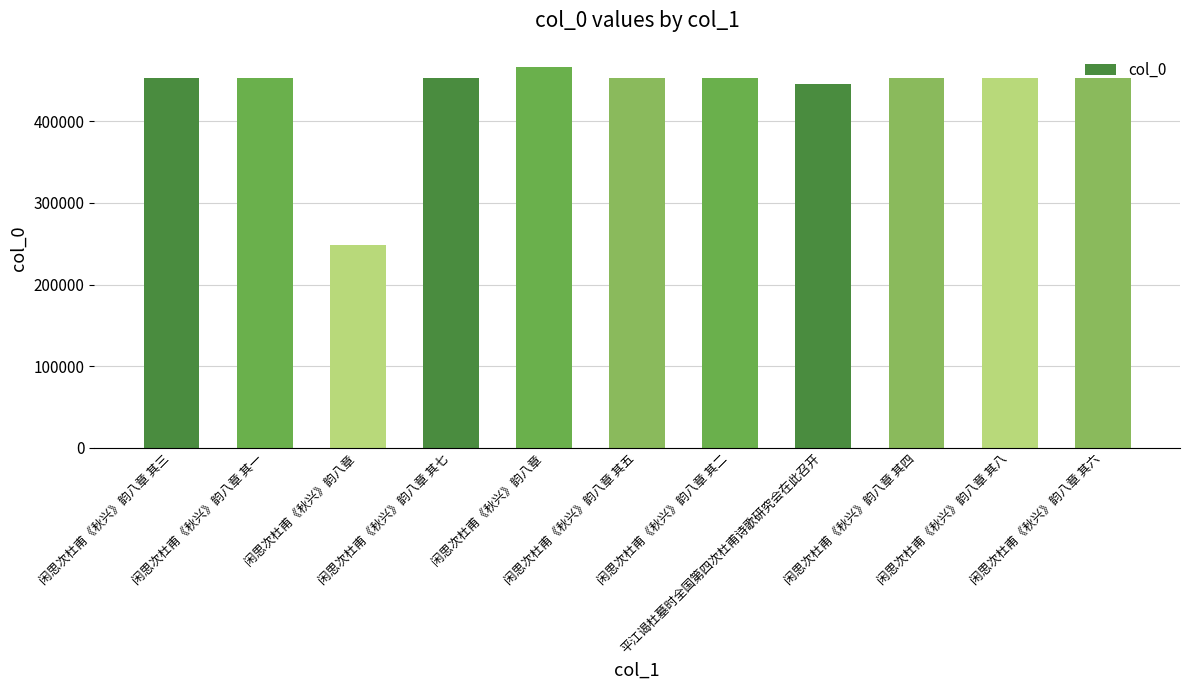

What is the label of the 5th bar from the right?

闲思次杜甫《秋兴》韵八章 其二